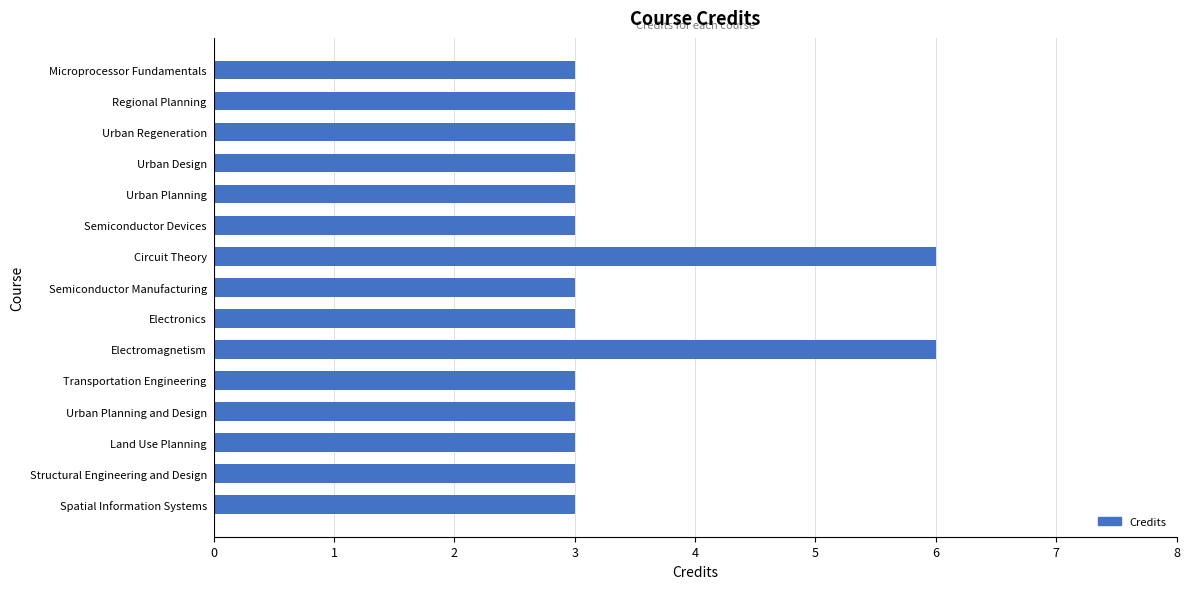

What is the minimum value shown in the chart?

3